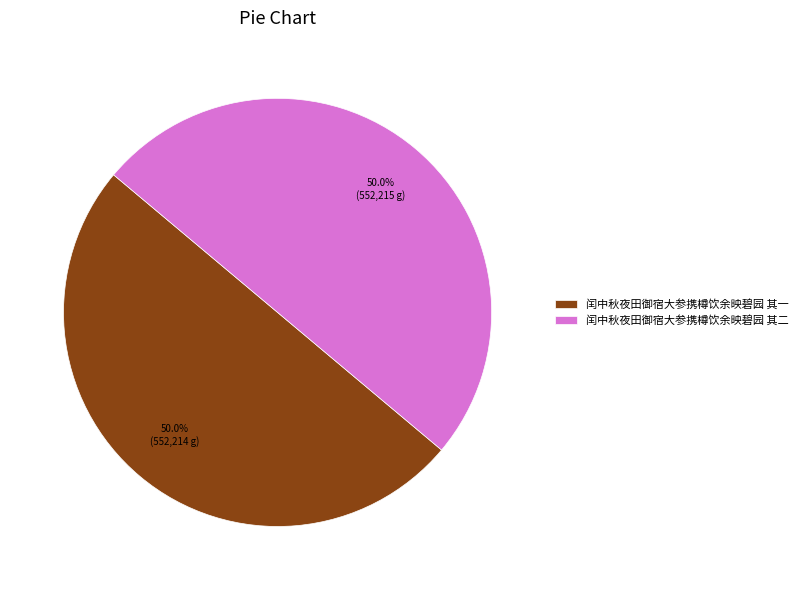

What is the total percentage of 闰中秋夜田御宿大参携樽饮余映碧园 其二 and 闰中秋夜田御宿大参携樽饮余映碧园 其一?

100.0%